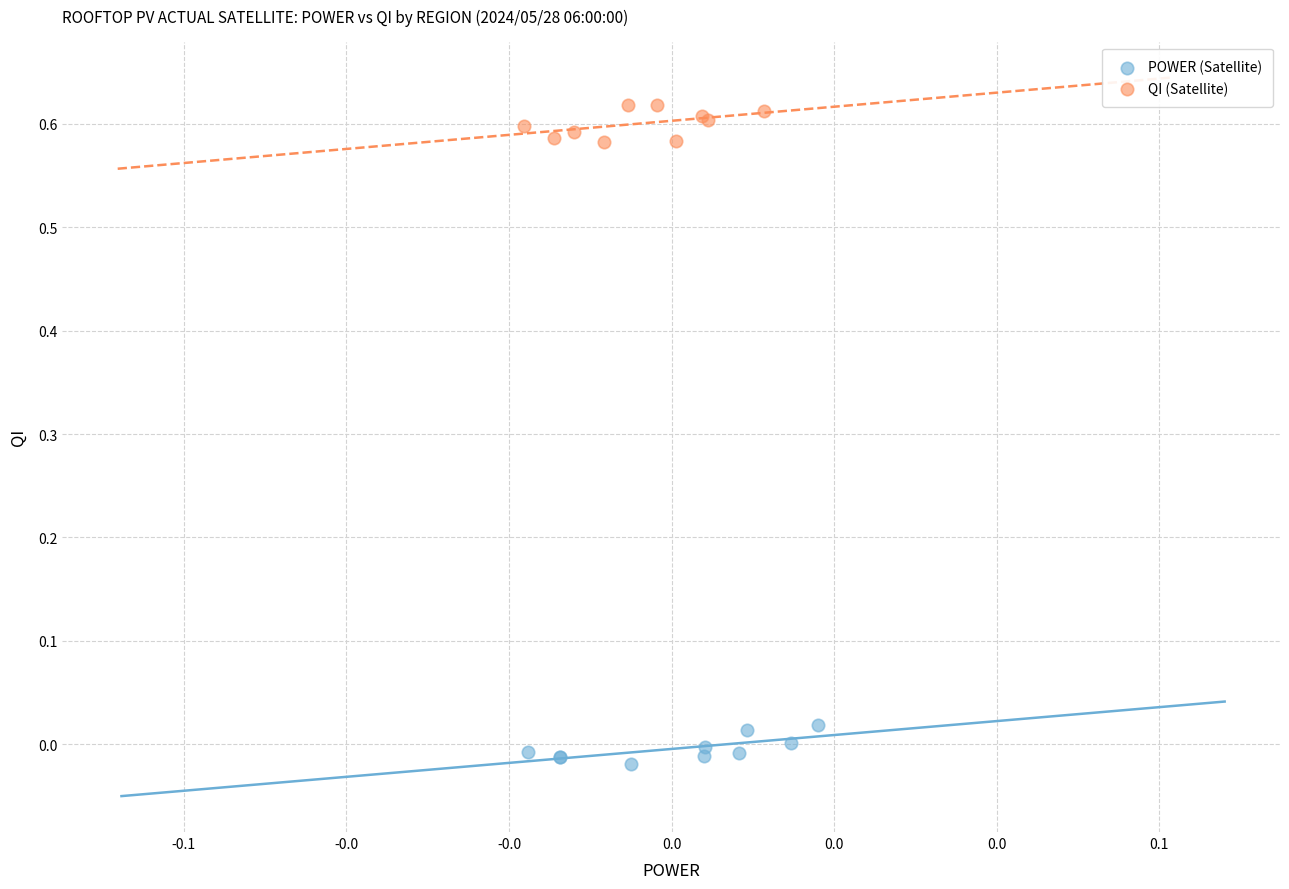

Which series contains the lowest Y value?

POWER (Satellite)